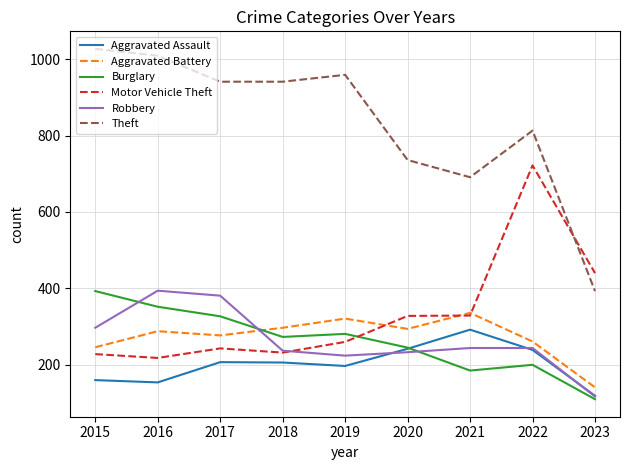

True or false: Motor Vehicle Theft and Aggravated Assault cross at least once.

False